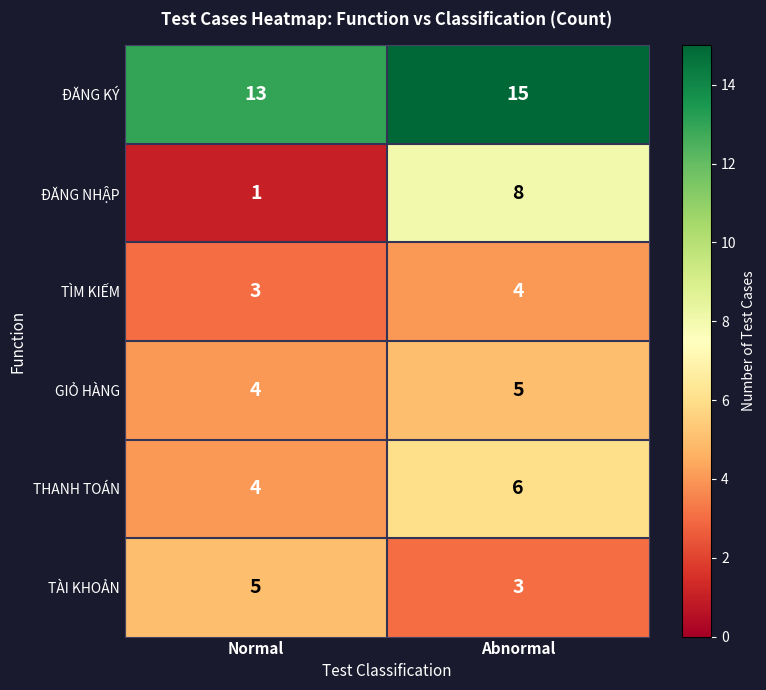

What is the sum of all TÌM KIẾM values?

7